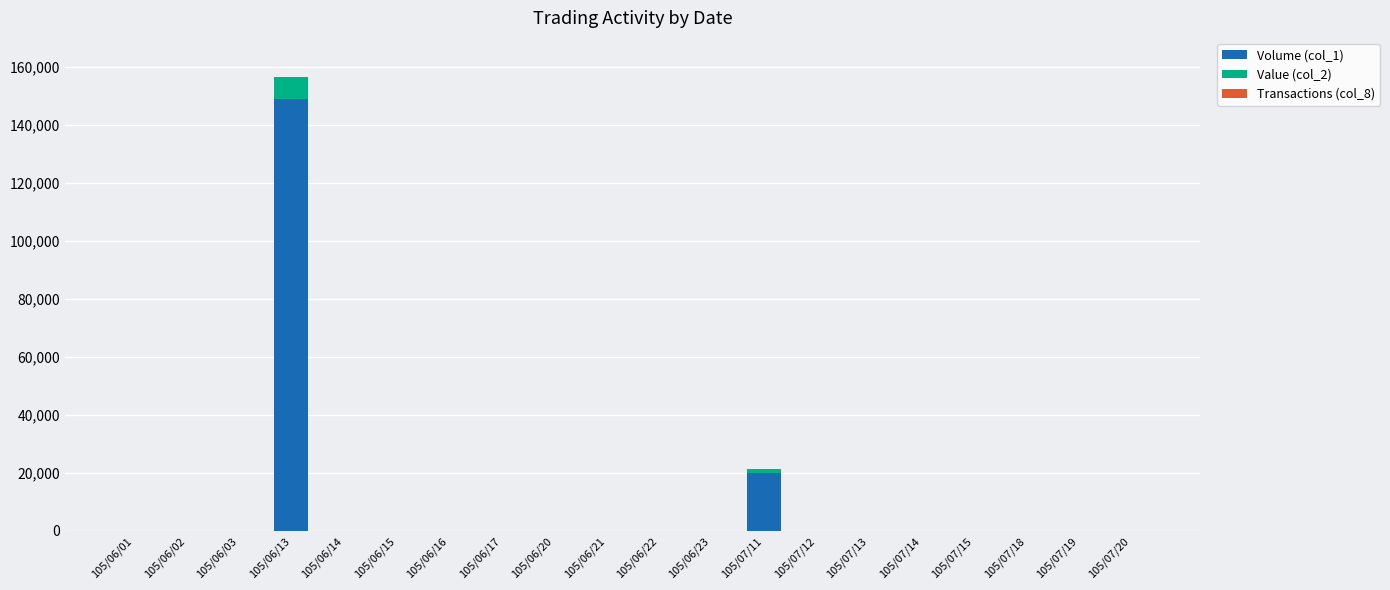

At which category is the sum across all series the highest?

105/06/13